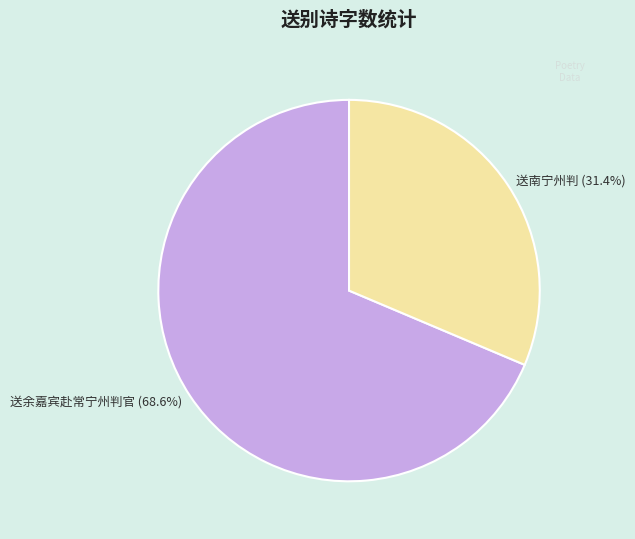

Count the number of slices in the pie.

2